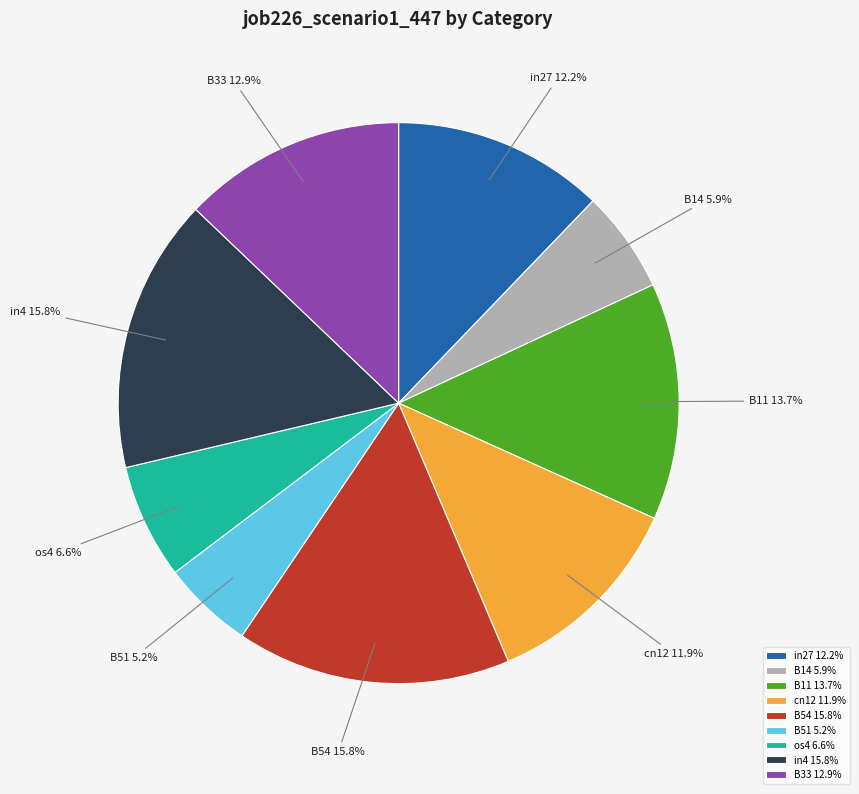

Between in27 and B11, which is larger?

B11